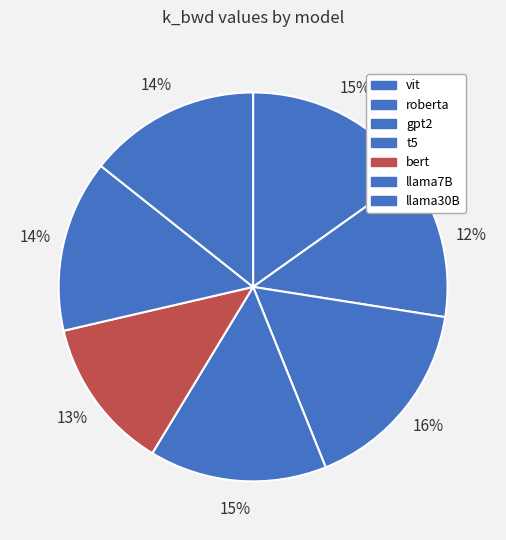

Count the number of slices in the pie.

7